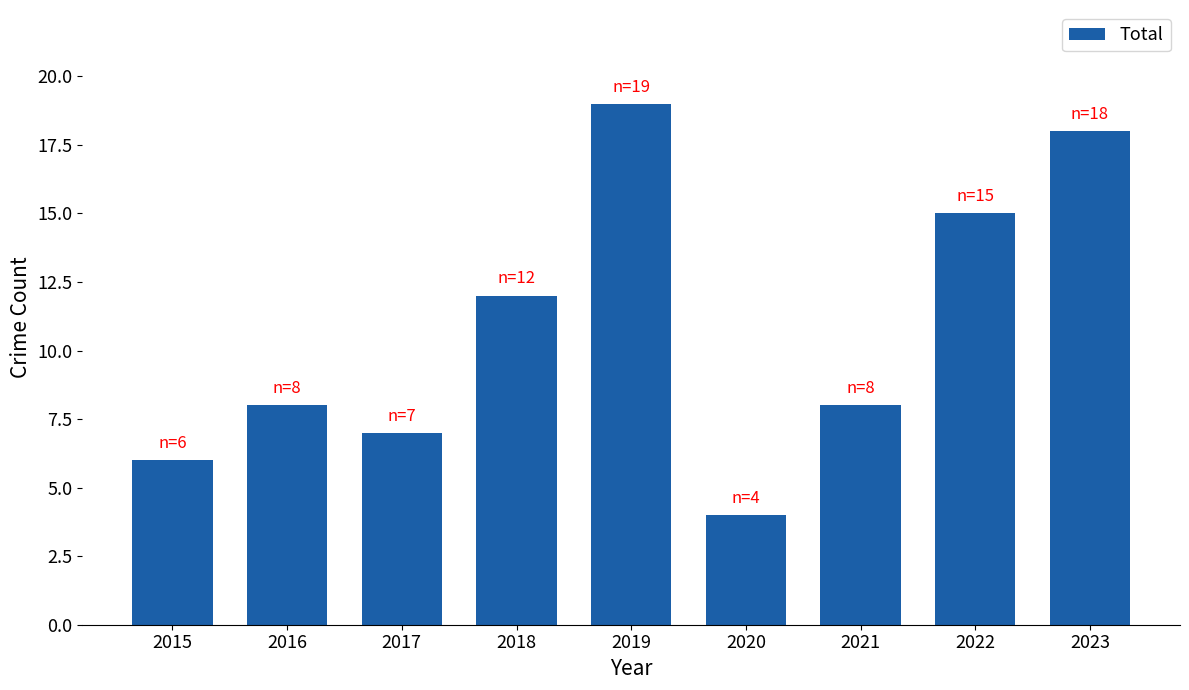

True or false: the data shows 7 at 2020.

False